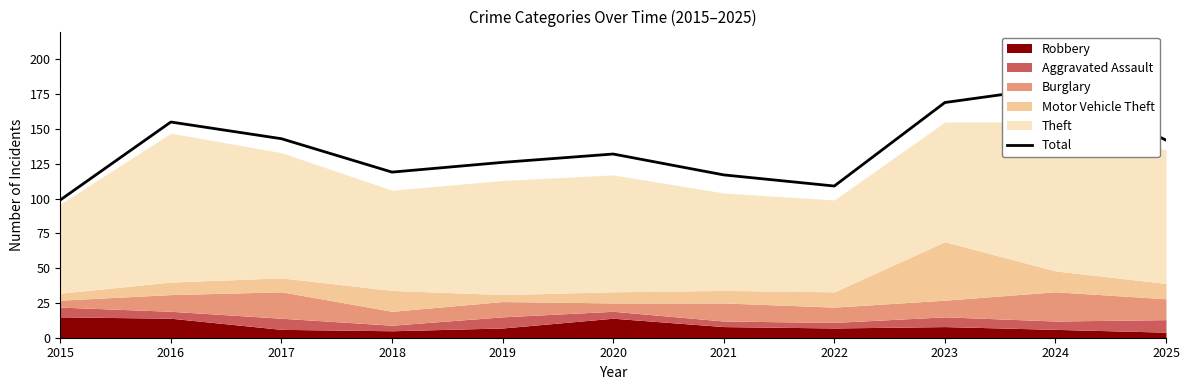

How many points are higher than both their immediate neighbors (excluding endpoints)?

3